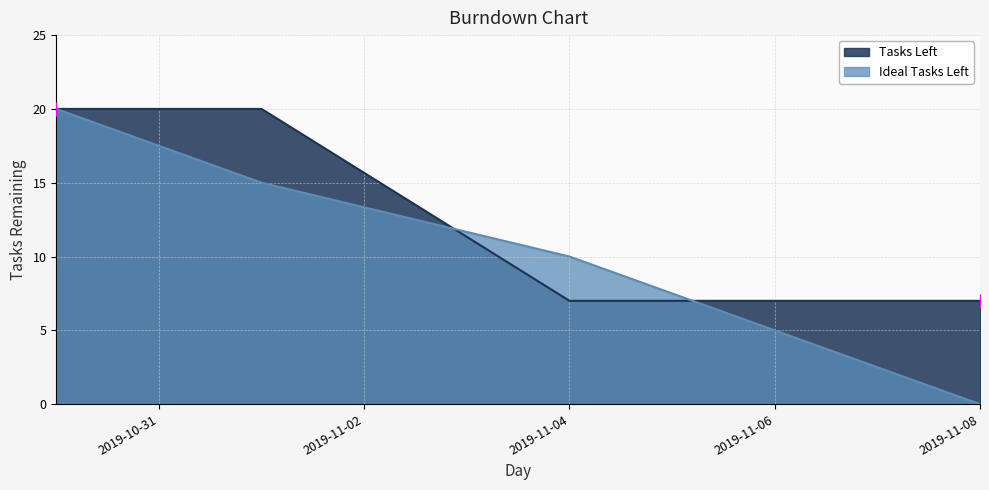

What is the maximum value shown in the chart?

20